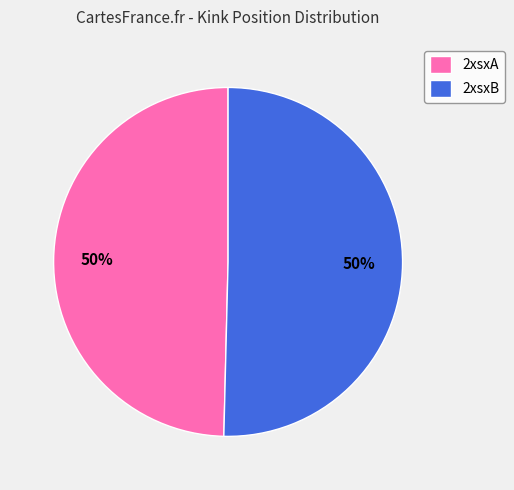

True or false: 2xsxA accounts for 61% of the total.

False